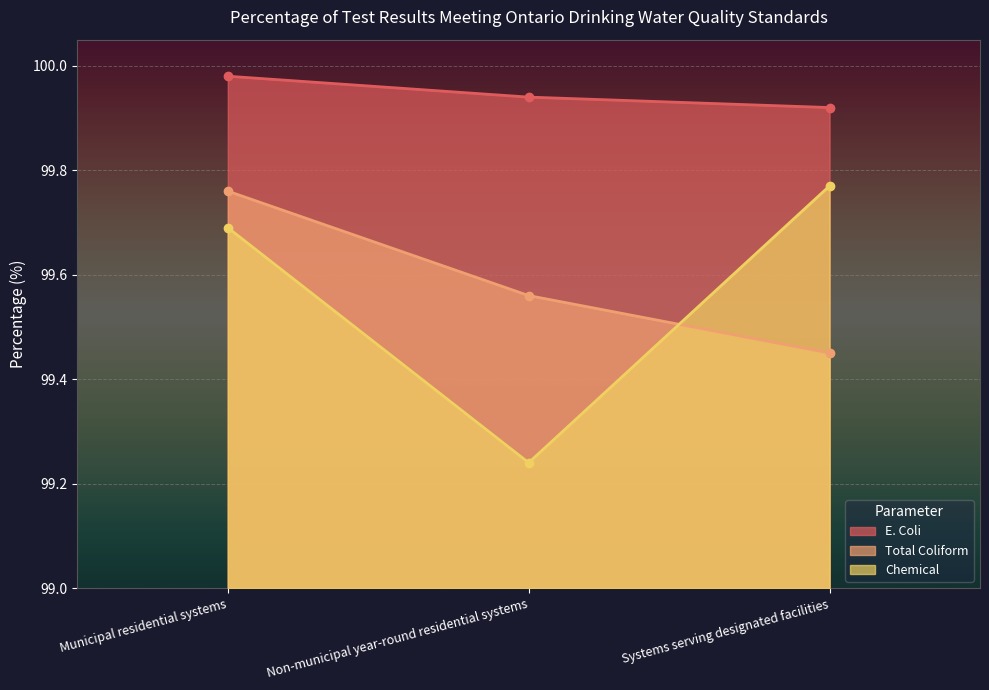

The Chemical series shows 99.8 at Systems serving designated facilities. True or false?

True